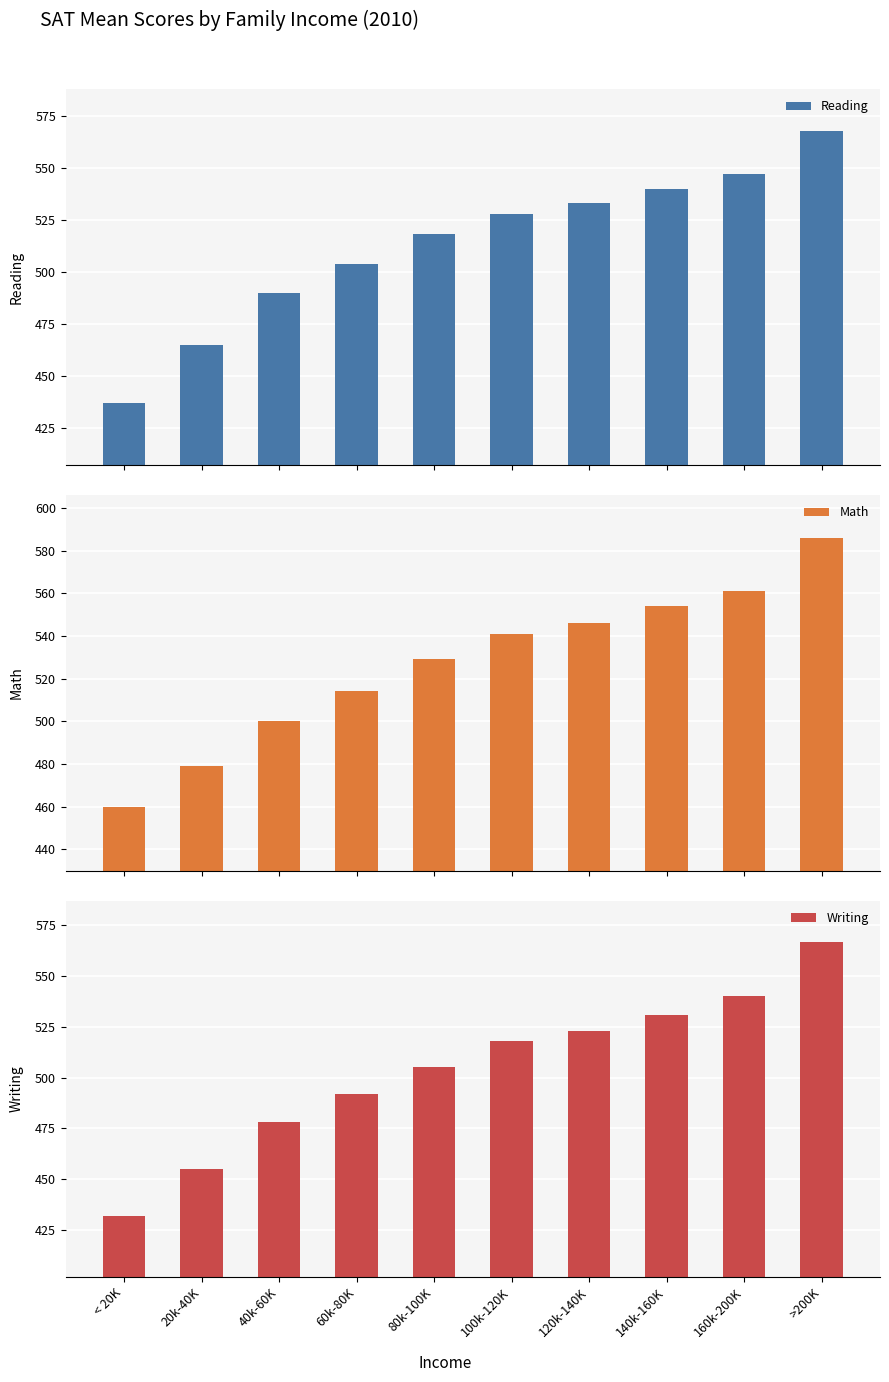

Rank the series by their average value, from lowest to highest.

Writing, Reading, Math